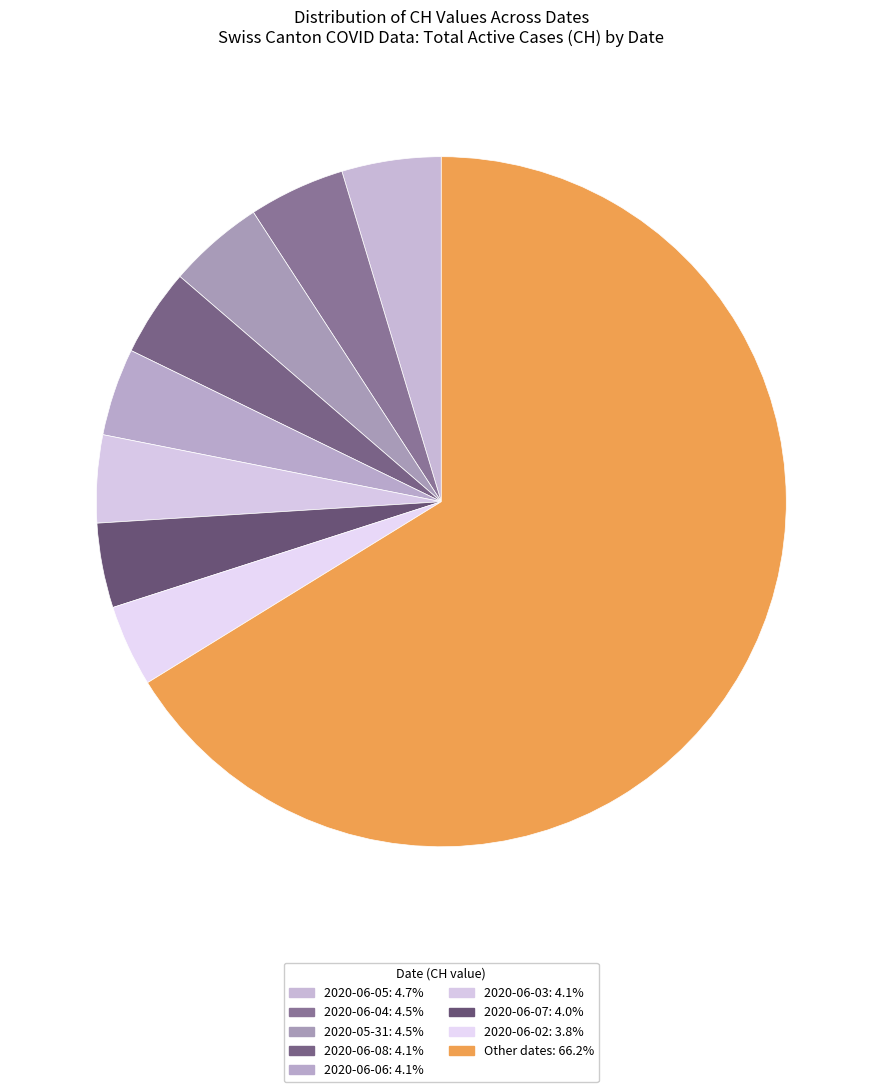

Count the number of slices in the pie.

9